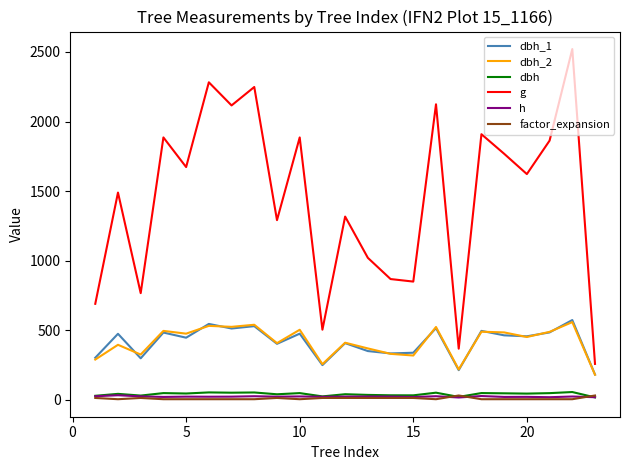

What is the maximum value for dbh_1?

574.0